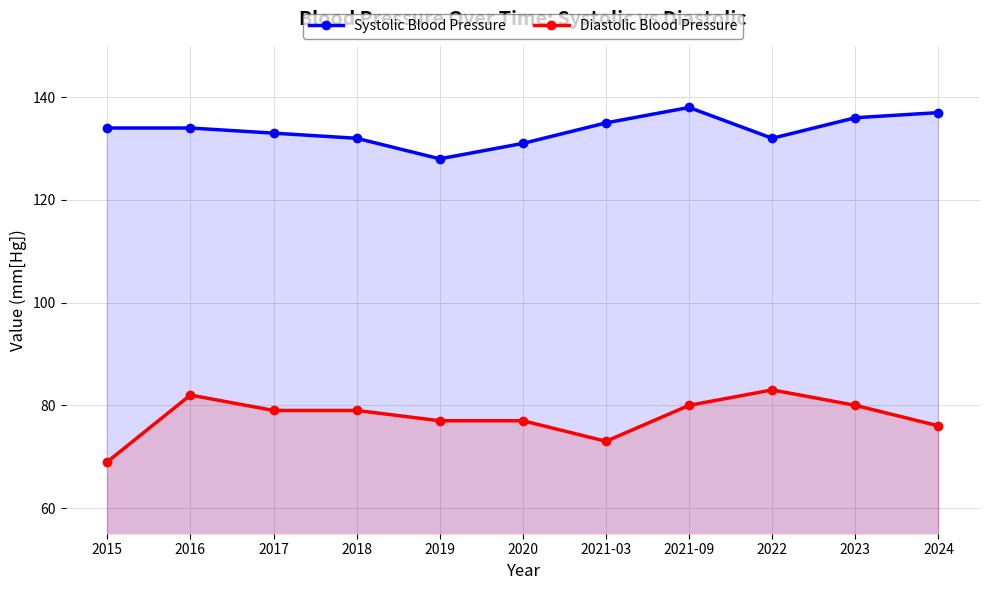

What is the lowest value of the Systolic Blood Pressure series?

128